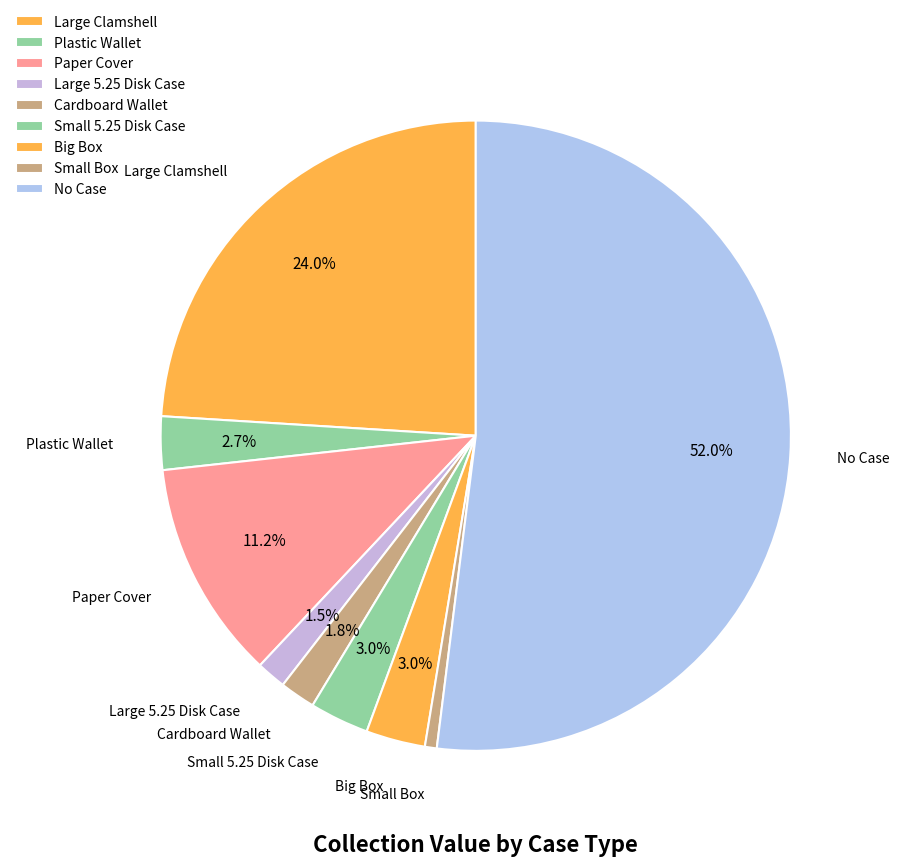

How many slices are in this pie chart?

9